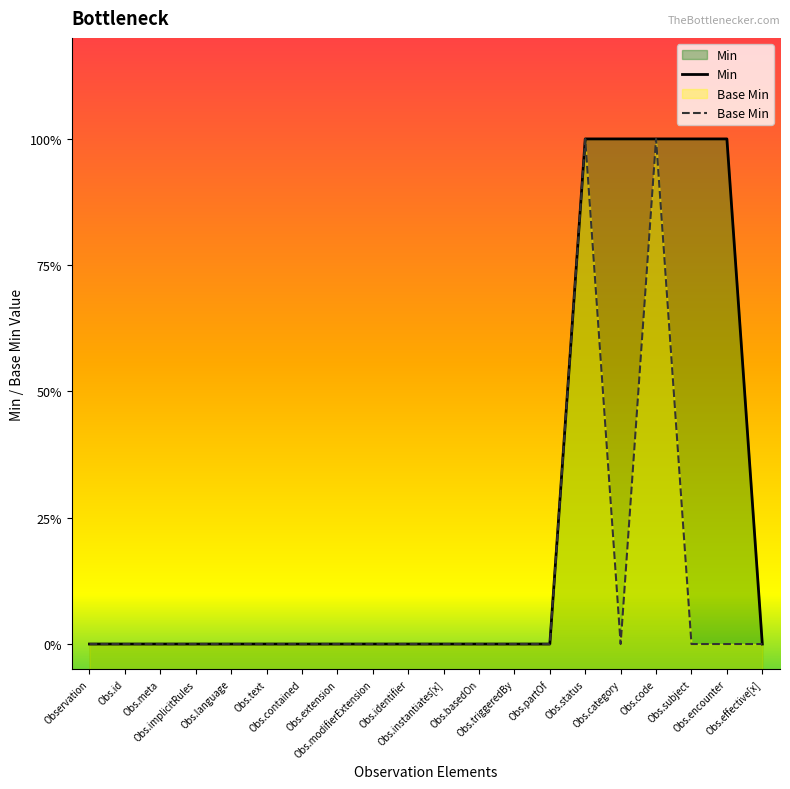

The value of Base Min at Obs.code is 1. True or false?

True